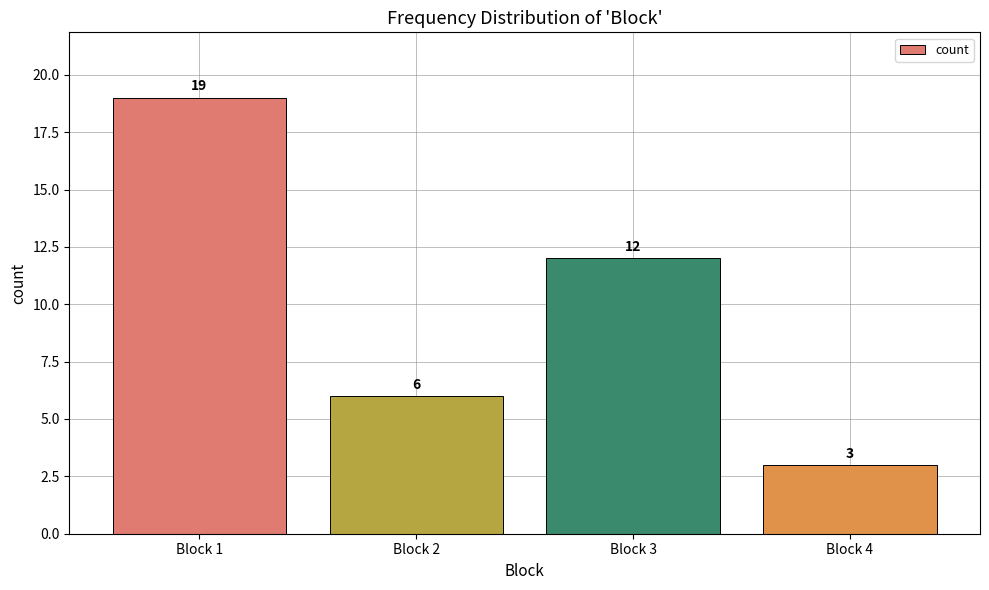

Which label corresponds to the largest value in the chart?

Block 1